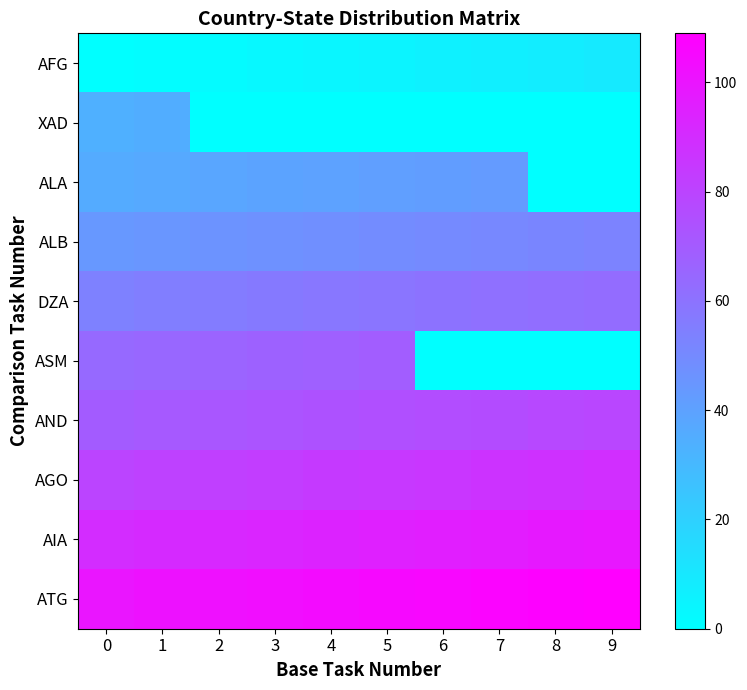

At how many categories does at least one series exceed 83?

10